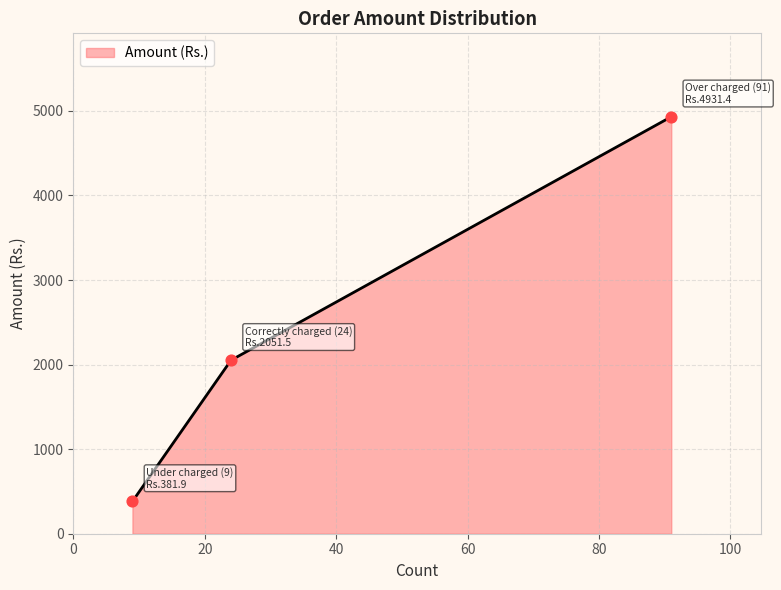

What is the change in value from Correctly charged (24) to Under charged (9)?

-1669.5